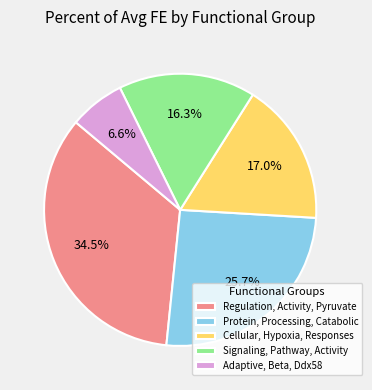

Does Cellular, Hypoxia, Responses account for over 50% of the chart?

No